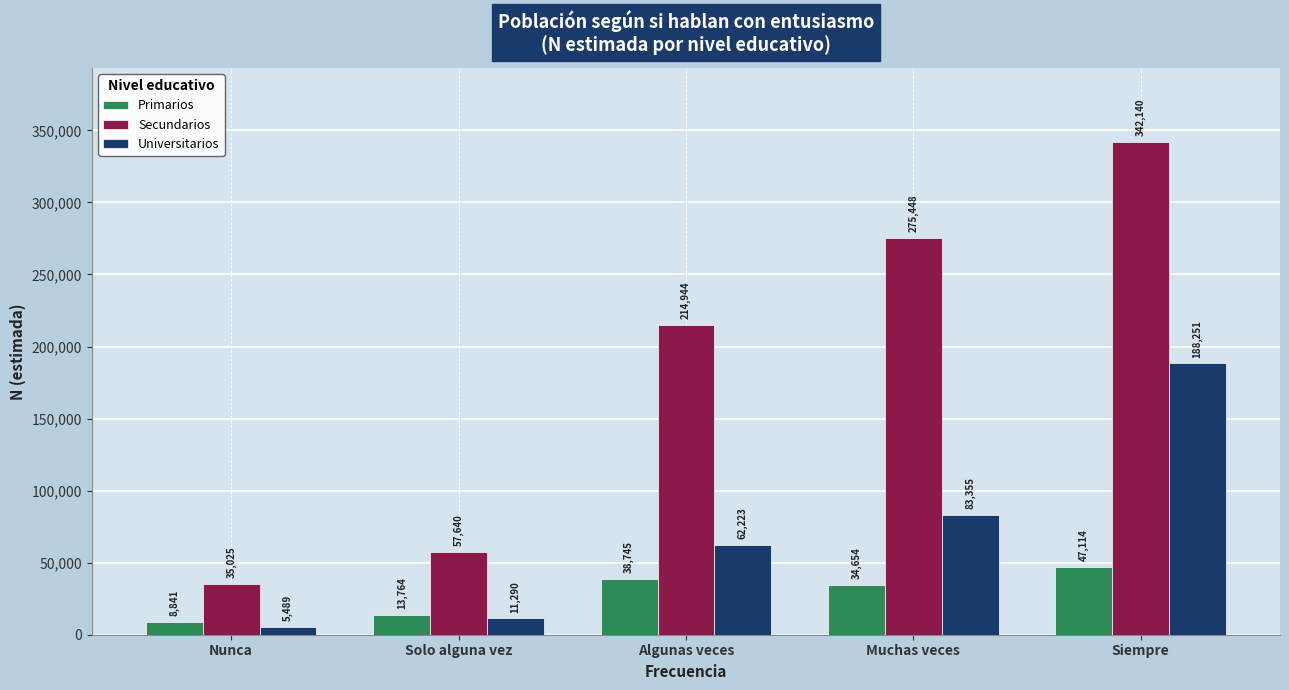

Reading right to left, extract all data points from this chart.

Primarios: 47114	34654	38745	13764	8841
Secundarios: 342140	275448	214944	57640	35025
Universitarios: 188251	83355	62223	11290	5489